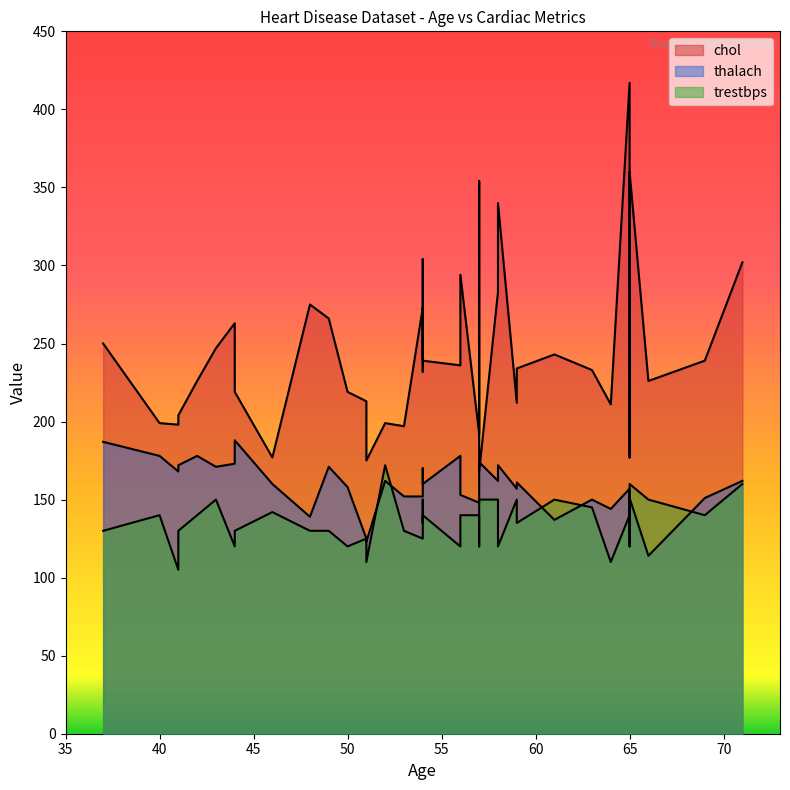

Which category has the highest value in the chol series?

65